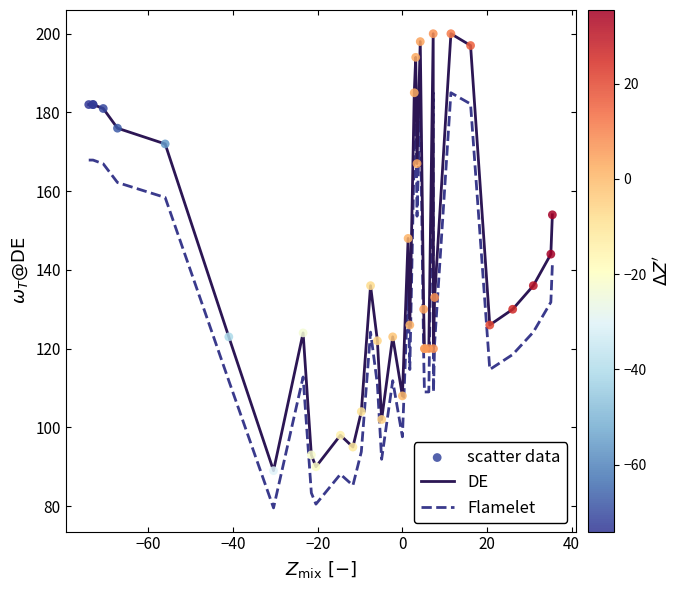

True or false: Flamelet and DE cross at least once.

False